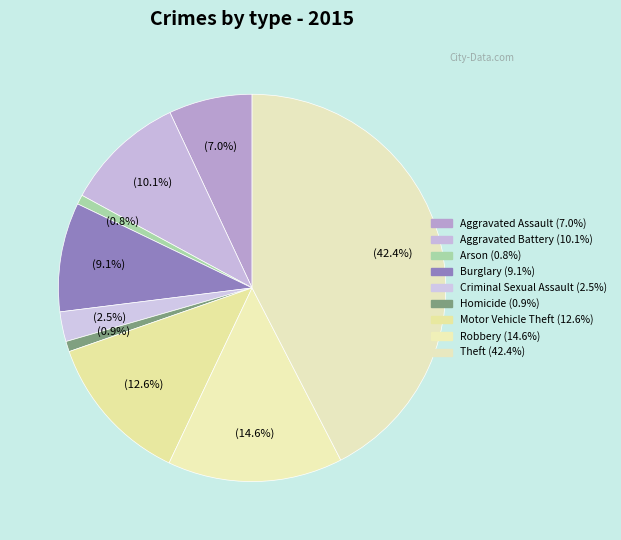

What portion of the pie excludes Criminal Sexual Assault?

97.5%